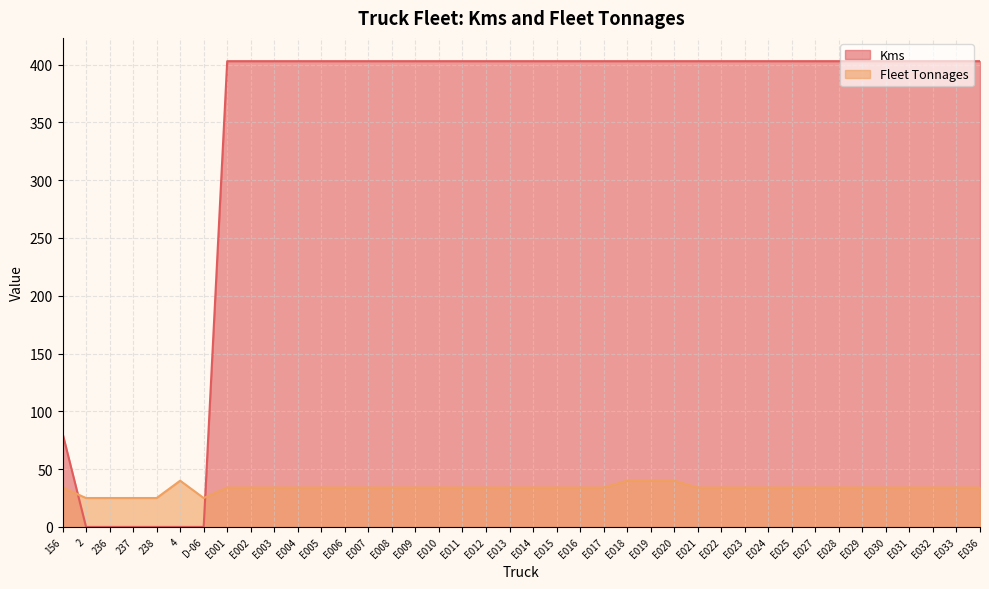

True or false: Fleet Tonnages has more than 2 interior local peaks.

False